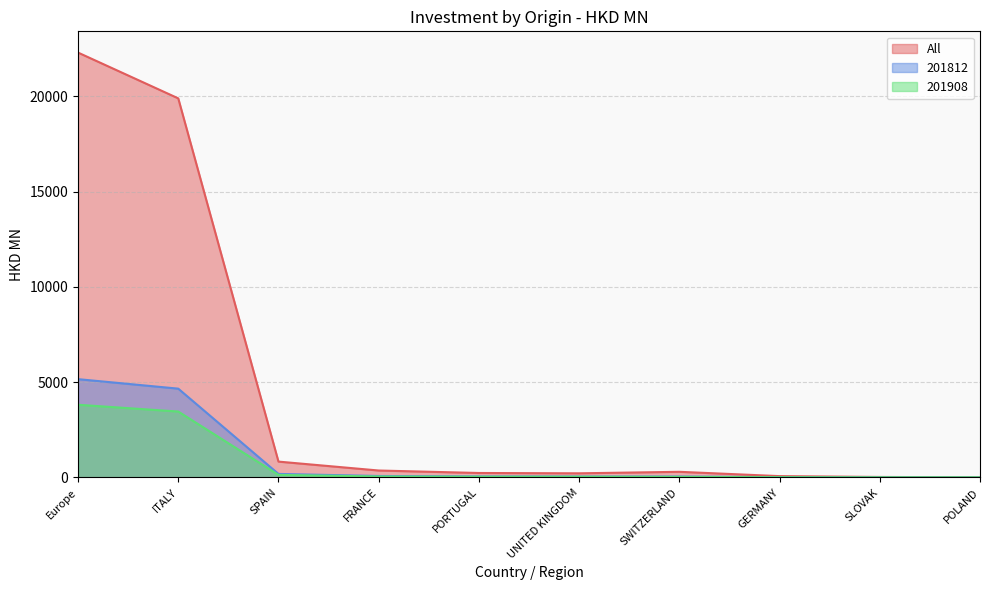

In 201812, how many points are higher than both neighbors (excluding endpoints)?

1